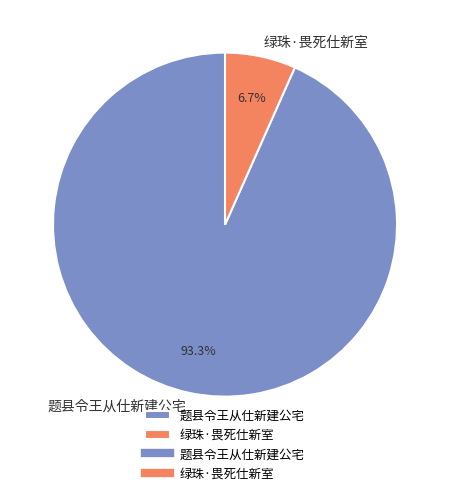

To the nearest percent, what percentage of the pie is 题县令王从仕新建公宅?

93%